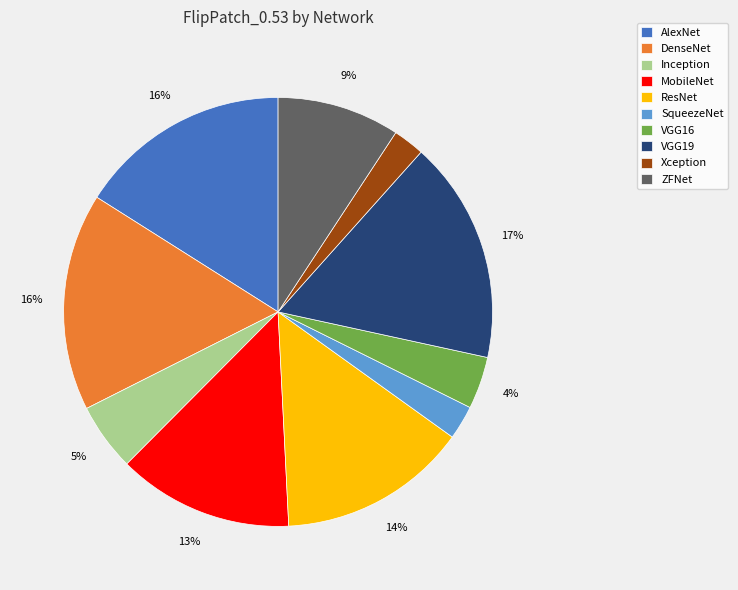

The VGG16 slice represents 11% of the pie. True or false?

False